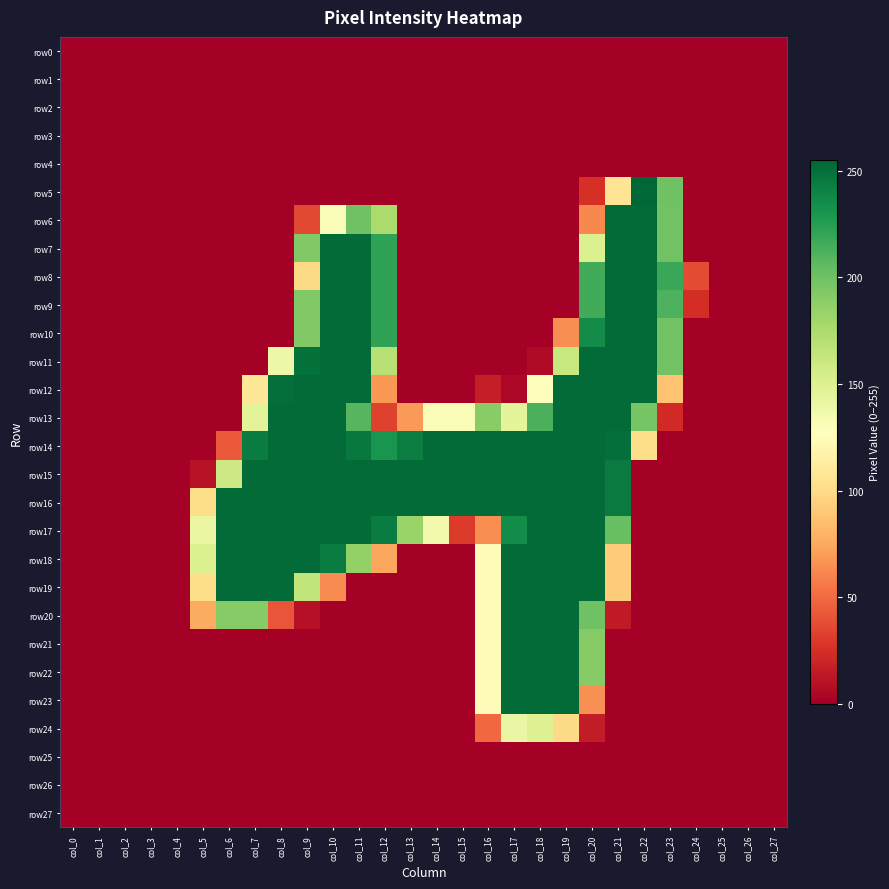

Which has a higher value, col_21 or col_24?

col_21